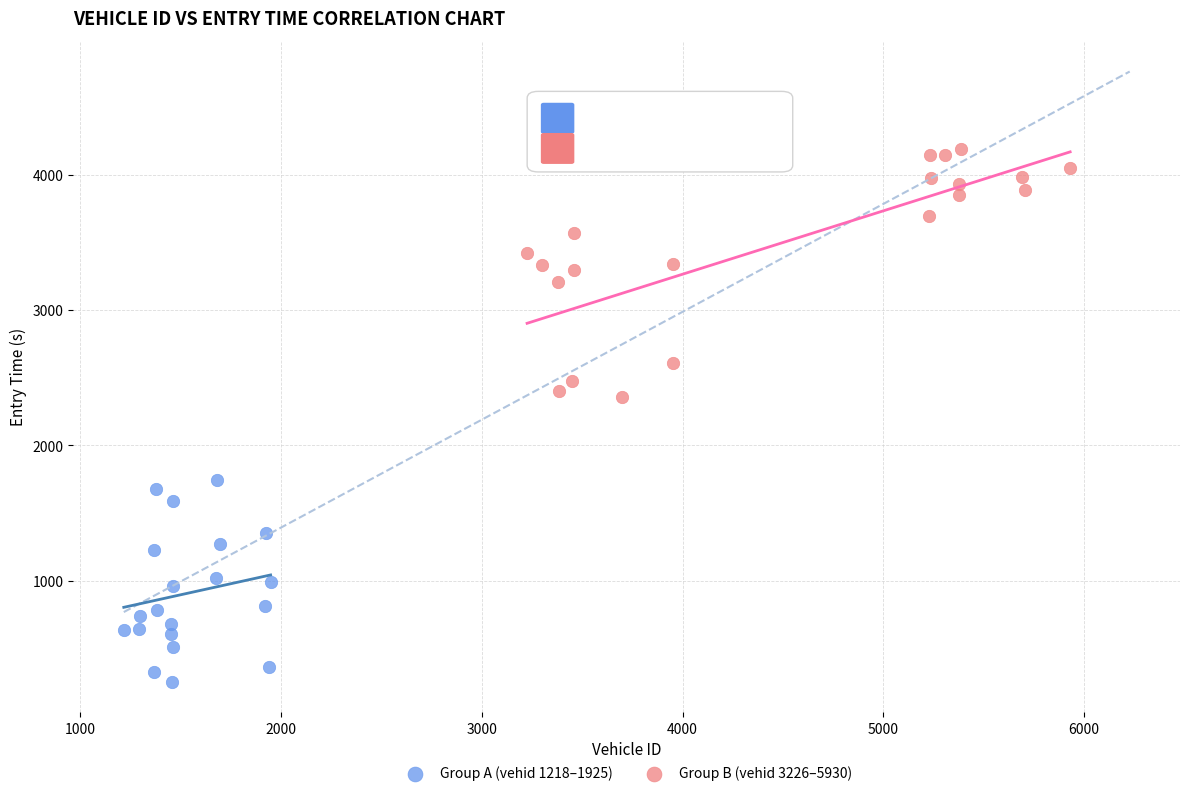

Which series reaches the maximum Y coordinate?

Group B (vehid 3226–5930)